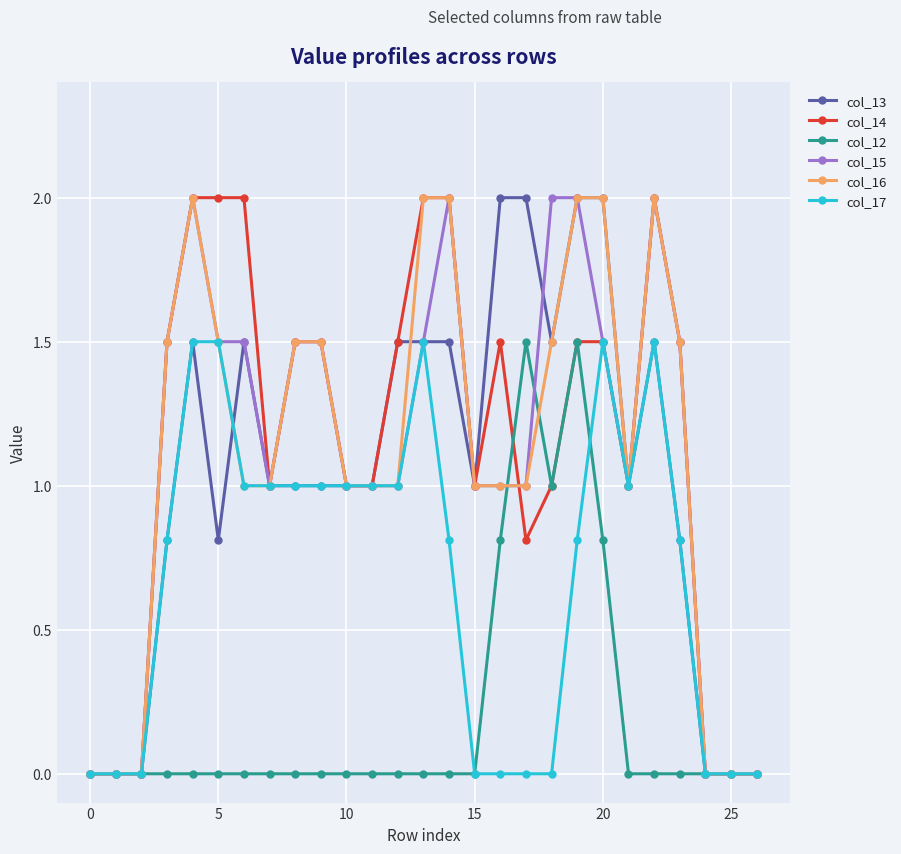

Reading right to left, what are all the values shown in this chart?

col_13: 0.0	0.0	0.0	0.8	1.5	1.0	2.0	2.0	1.5	2.0	2.0	1.0	1.5	1.5	1.5	1.0	1.0	1.0	1.0	1.0	1.5	0.8	1.5	0.8	0.0	0.0	0.0
col_14: 0.0	0.0	0.0	1.5	2.0	1.0	1.5	1.5	1.0	0.8	1.5	1.0	2.0	2.0	1.5	1.0	1.0	1.5	1.5	1.0	2.0	2.0	2.0	1.5	0.0	0.0	0.0
col_12: 0.0	0.0	0.0	0.0	0.0	0.0	0.8	1.5	1.0	1.5	0.8	0.0	0.0	0.0	0.0	0.0	0.0	0.0	0.0	0.0	0.0	0.0	0.0	0.0	0.0	0.0	0.0
col_15: 0.0	0.0	0.0	1.5	2.0	1.0	1.5	2.0	2.0	1.0	1.0	1.0	2.0	1.5	1.0	1.0	1.0	1.5	1.5	1.0	1.5	1.5	2.0	1.5	0.0	0.0	0.0
col_16: 0.0	0.0	0.0	1.5	2.0	1.0	2.0	2.0	1.5	1.0	1.0	1.0	2.0	2.0	1.0	1.0	1.0	1.5	1.5	1.0	1.0	1.5	2.0	1.5	0.0	0.0	0.0
col_17: 0.0	0.0	0.0	0.8	1.5	1.0	1.5	0.8	0.0	0.0	0.0	0.0	0.8	1.5	1.0	1.0	1.0	1.0	1.0	1.0	1.0	1.5	1.5	0.8	0.0	0.0	0.0